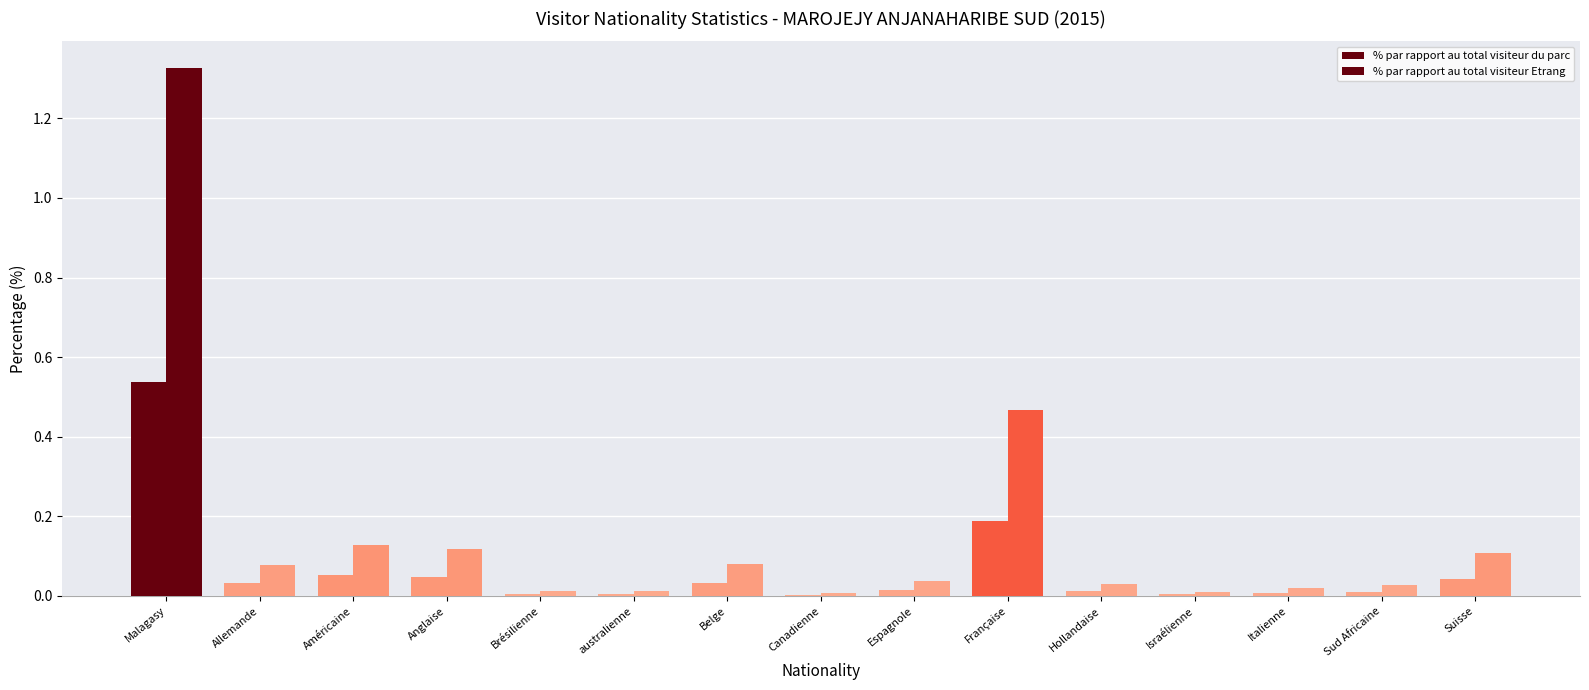

Does the chart contain stacked bars?

No